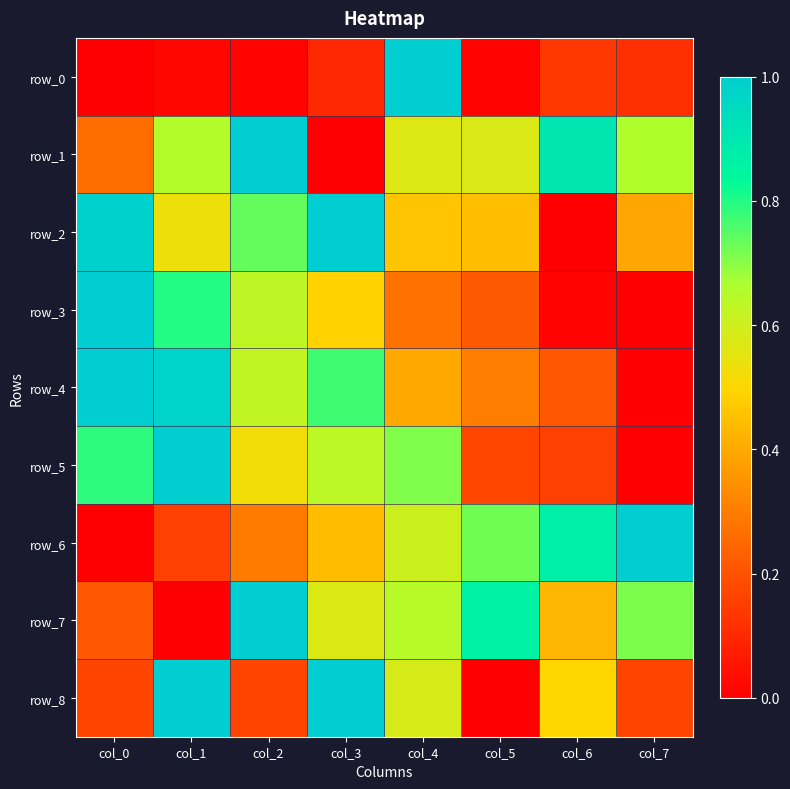

Is the value of row_6 at col_3 greater than the value of row_8 at col_7?

Yes